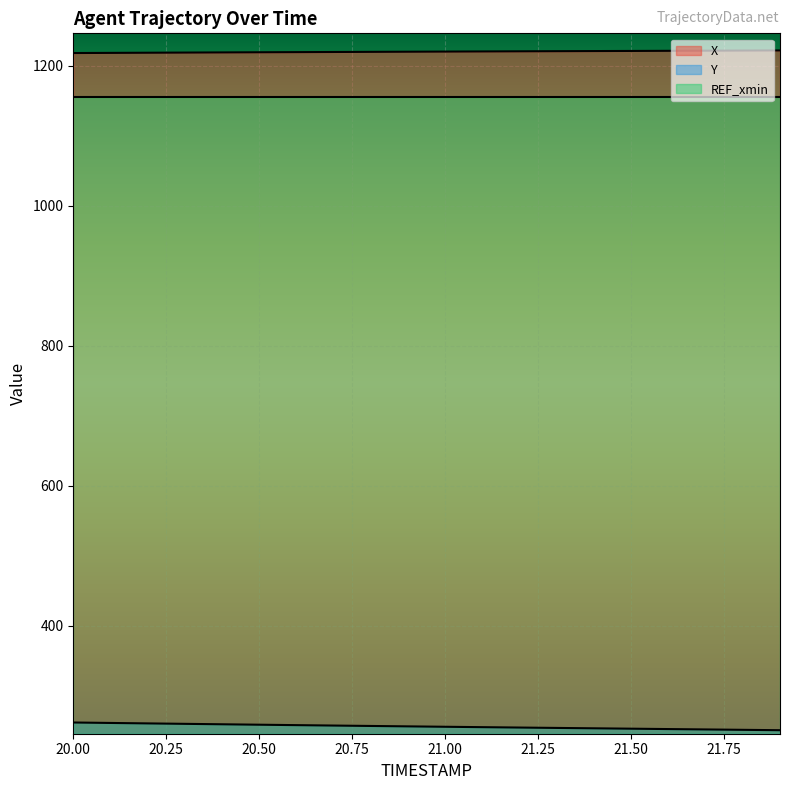

Which series has the largest total across all categories?

X